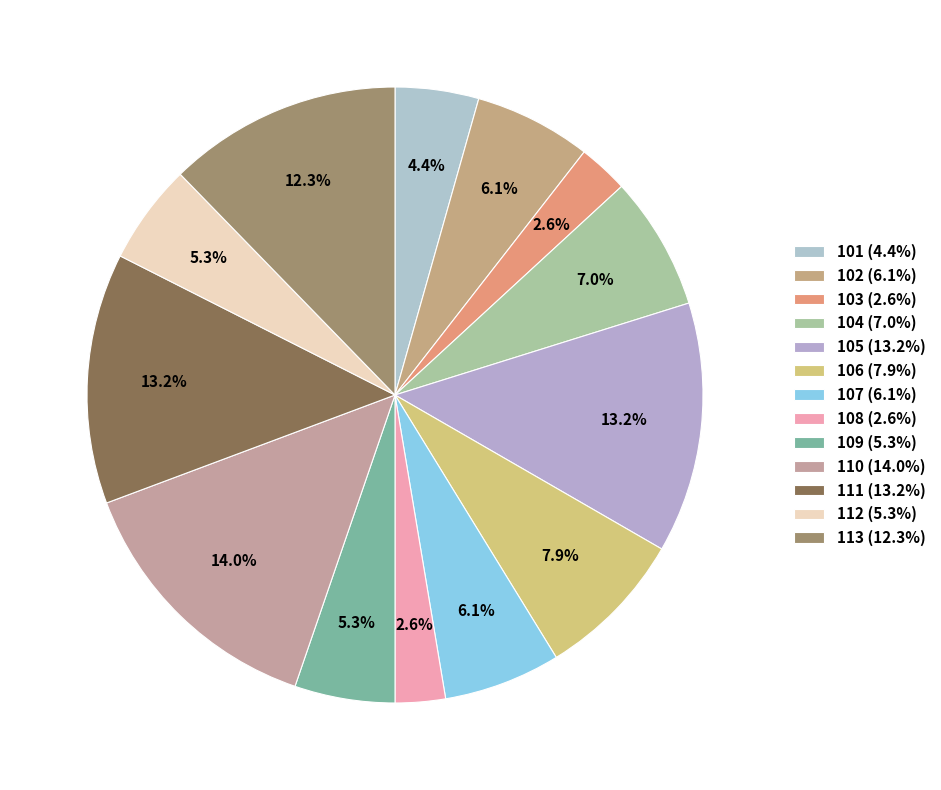

What percentage is the 109 slice, to the nearest percent?

5%